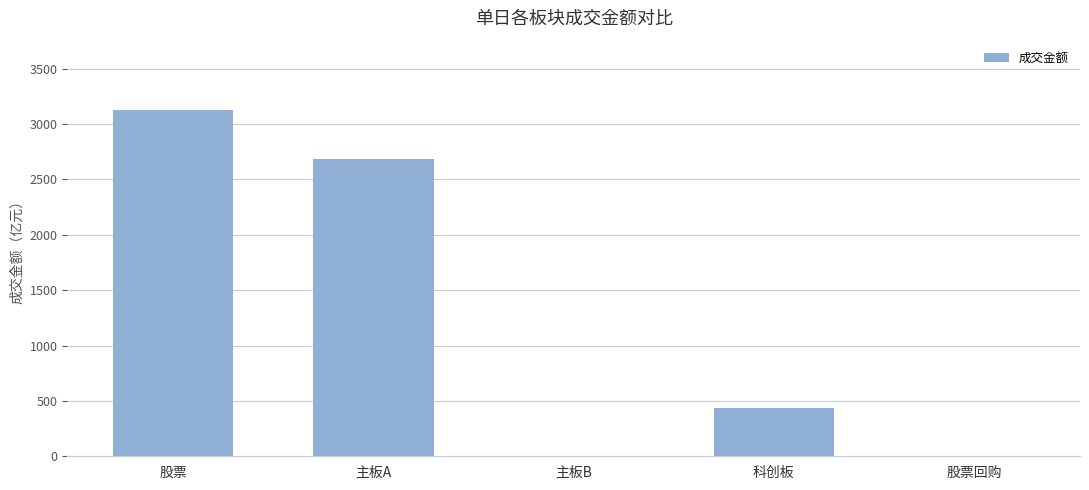

The value at 股票回购 is 0.5. True or false?

True